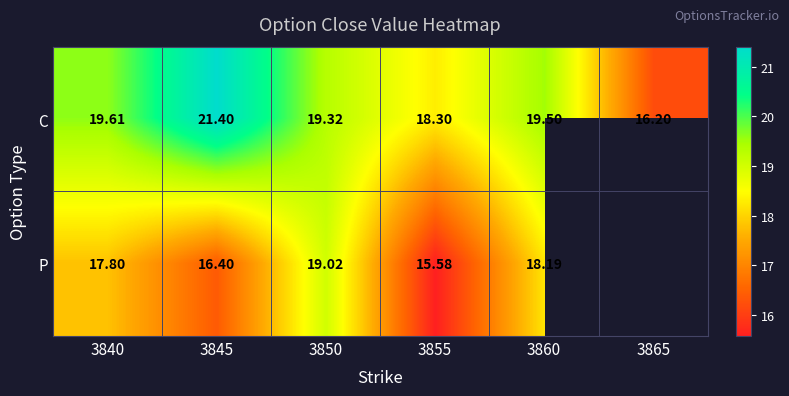

Which category has the highest value in the C series?

3845